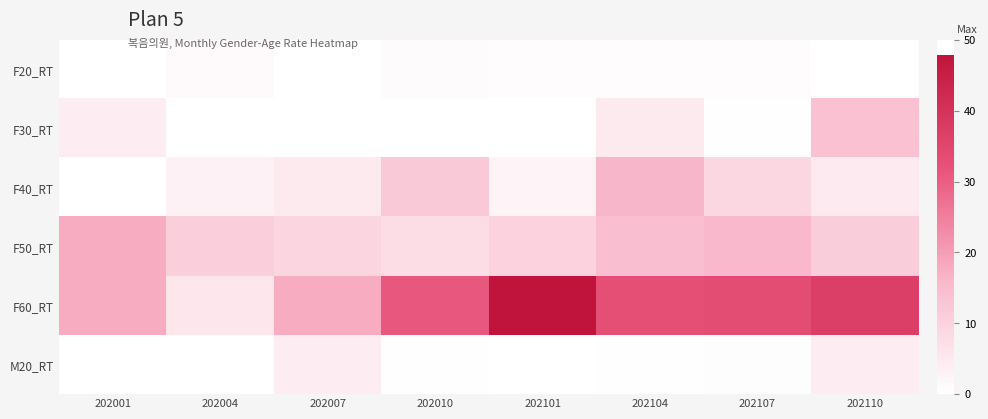

Which category has the lowest value across all series?

202001